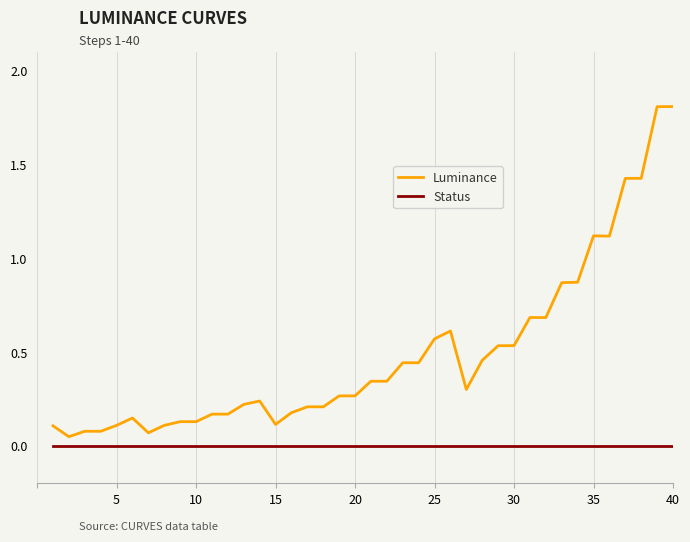

What is the difference between the maximum and minimum values in the Luminance series?

1.8